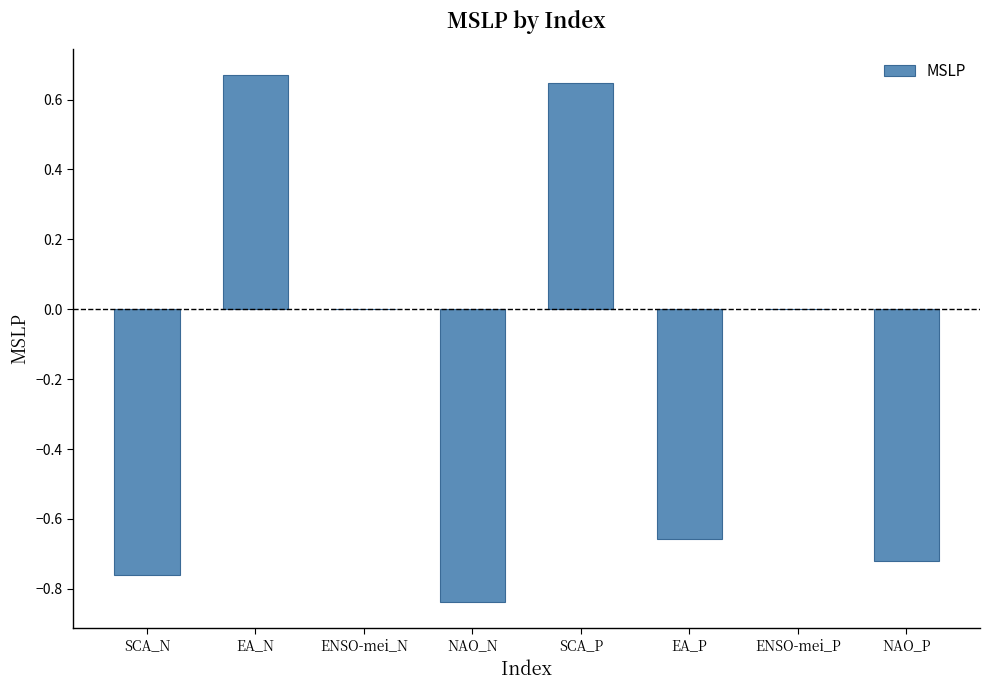

The chart shows a value of -0.9 at ENSO-mei_N. True or false?

False